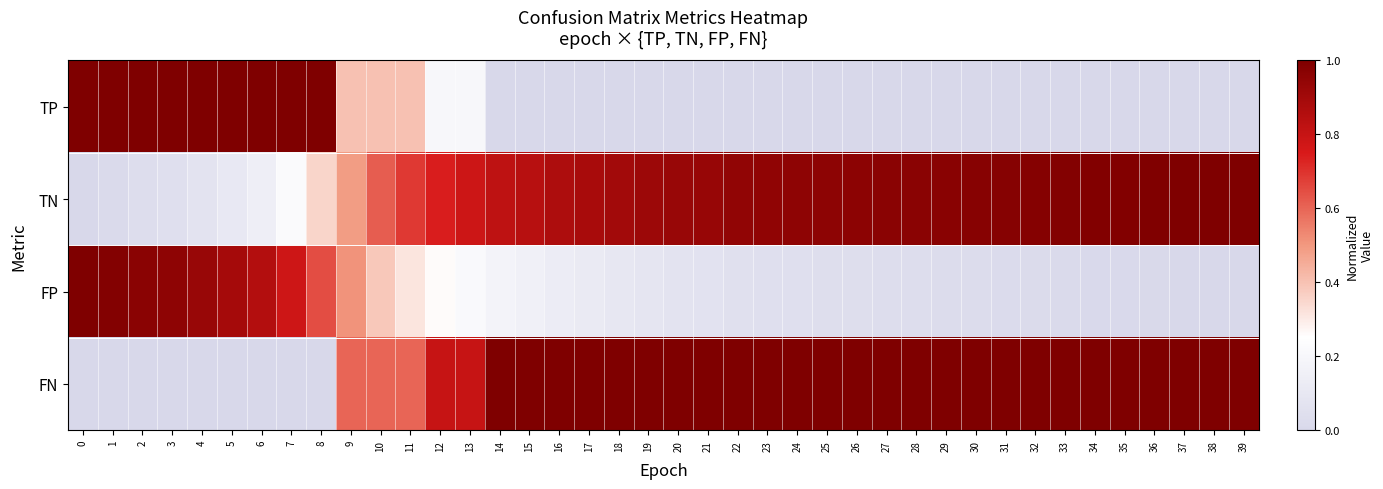

Between 10 and 24, which is larger?

10